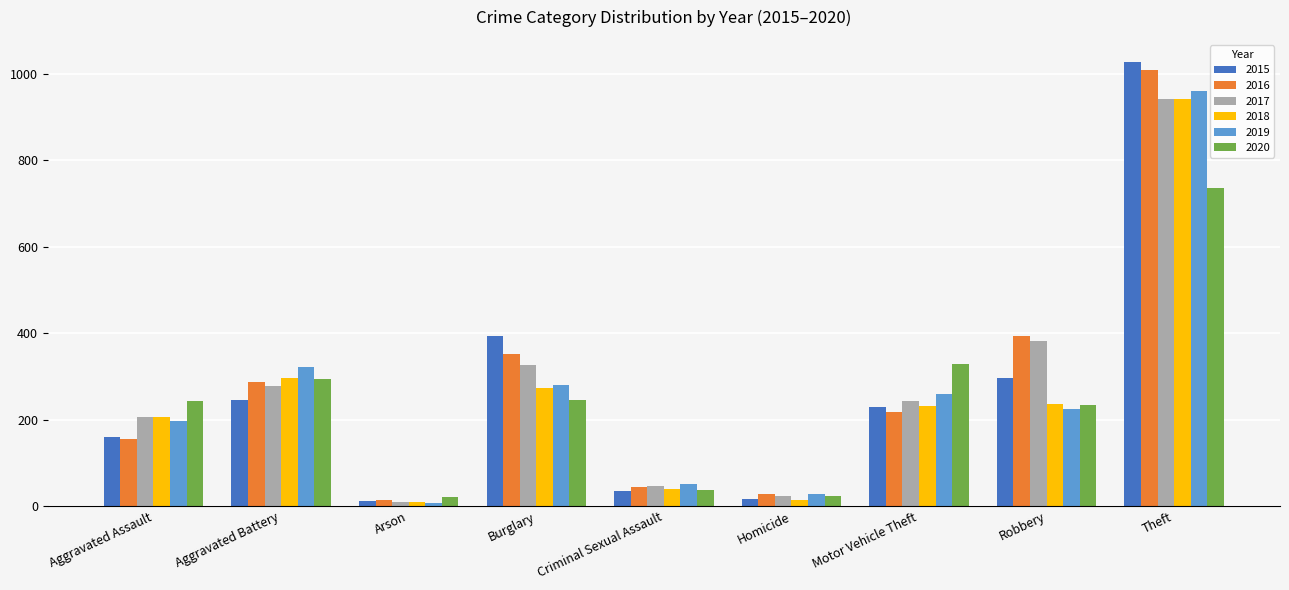

How many bars are there in total?

54